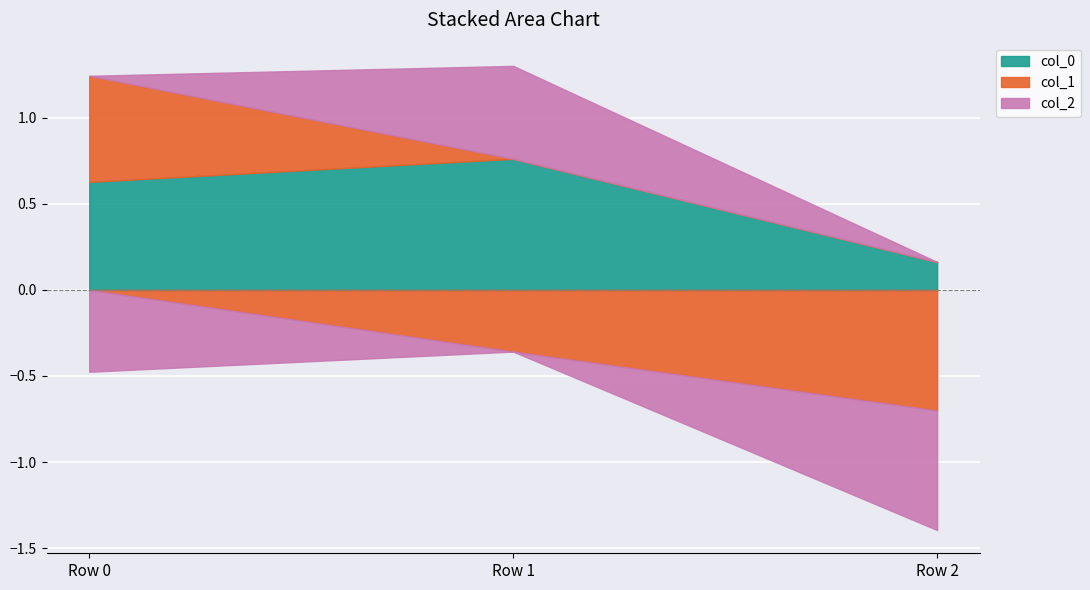

Reading left to right, extract all data points from this chart.

col_0: 0.6	0.8	0.2
col_1: 0.6	-0.4	-0.7
col_2: -0.5	0.5	-0.7